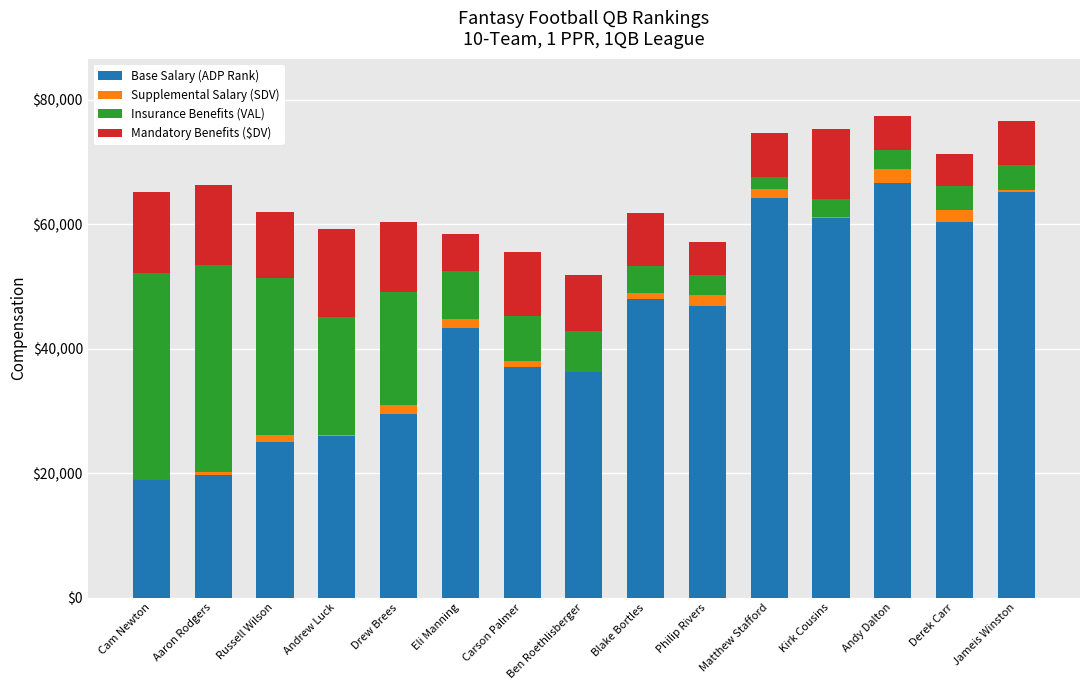

What is the sum of all Base Salary (ADP Rank) values?

648300